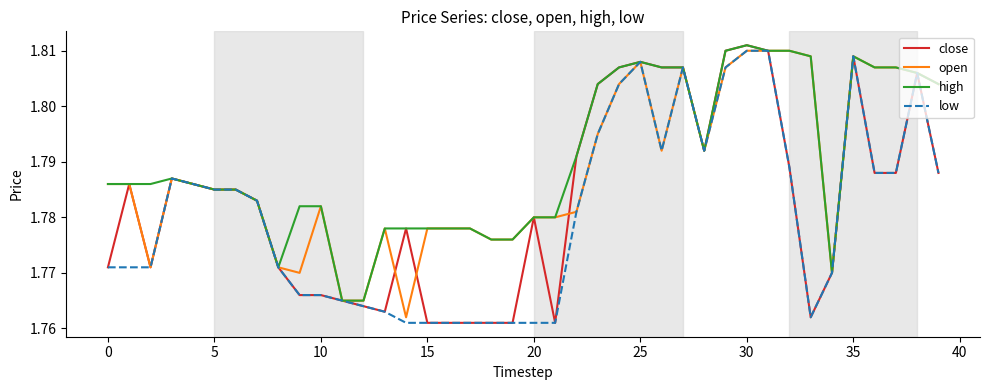

True or false: high and open cross at least once.

False